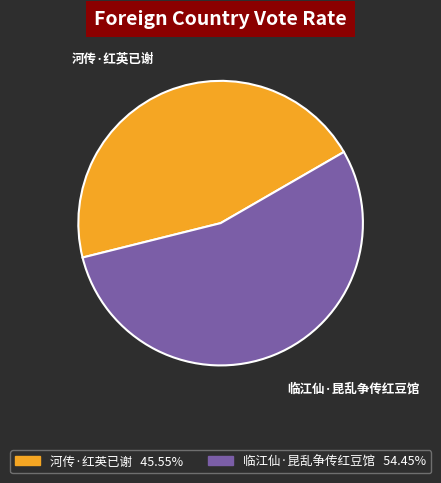

What is the smallest slice in the pie chart?

河传·红英已谢